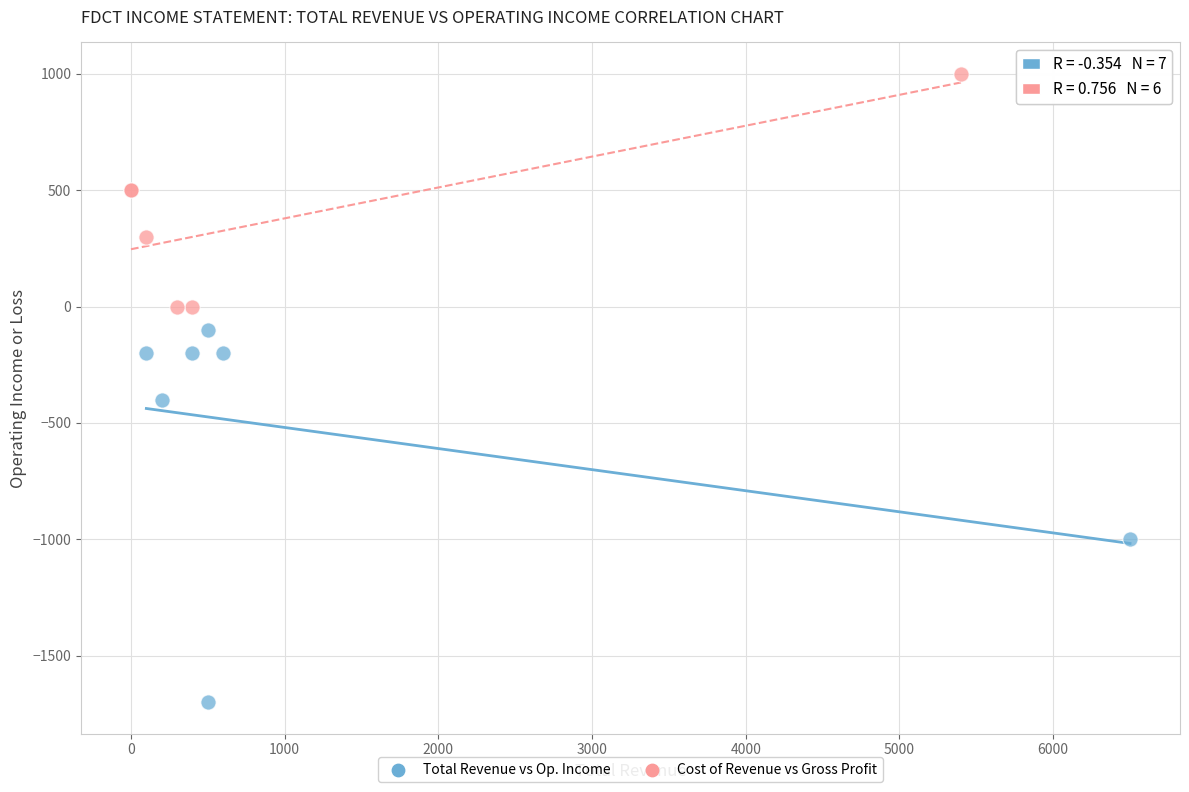

Which series has the largest Y range (max minus min)?

Total Revenue vs Op. Income